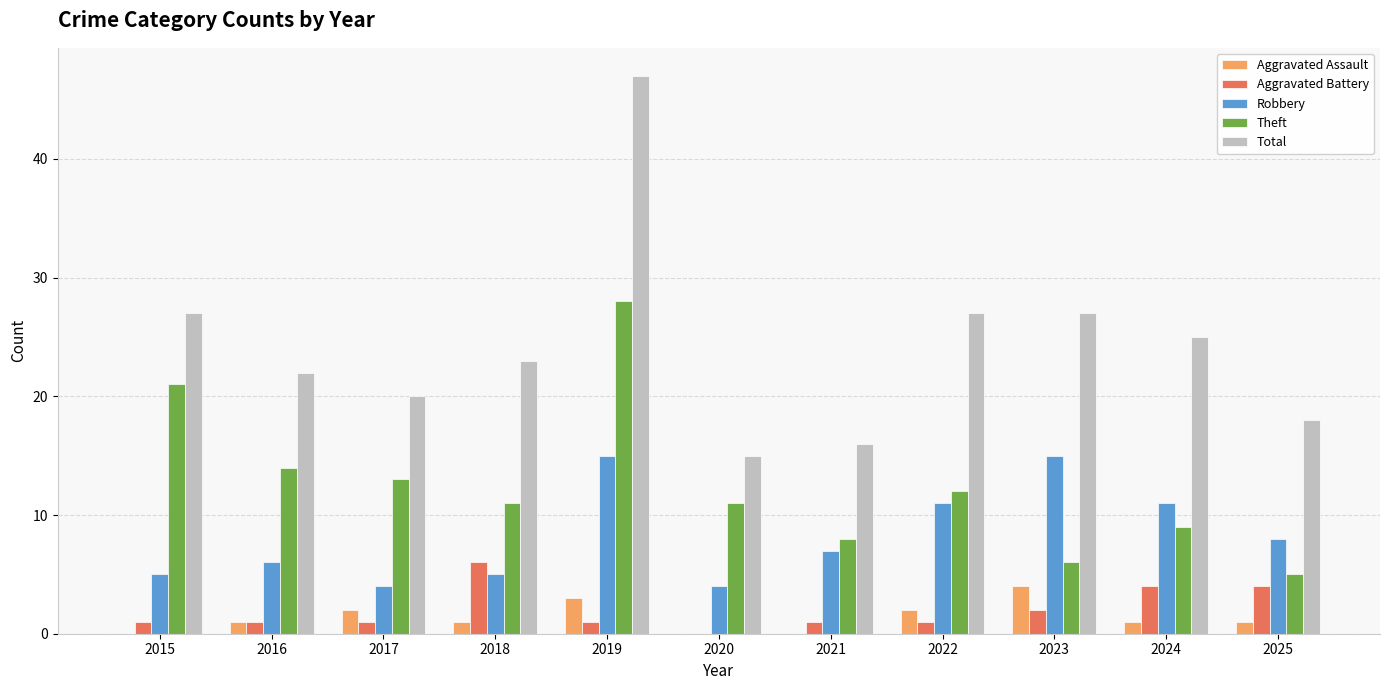

What is the average value of the Aggravated Battery series?

2